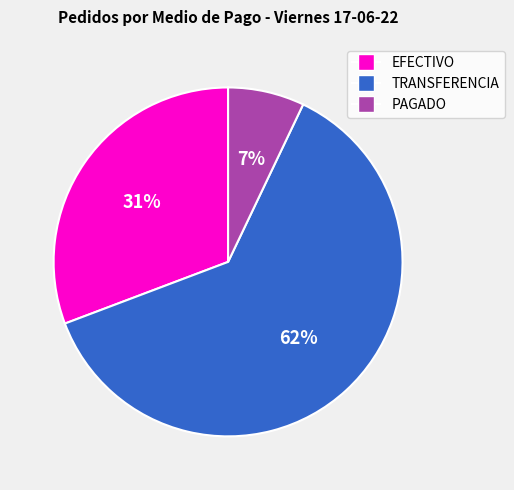

How many segments does this pie chart have?

3